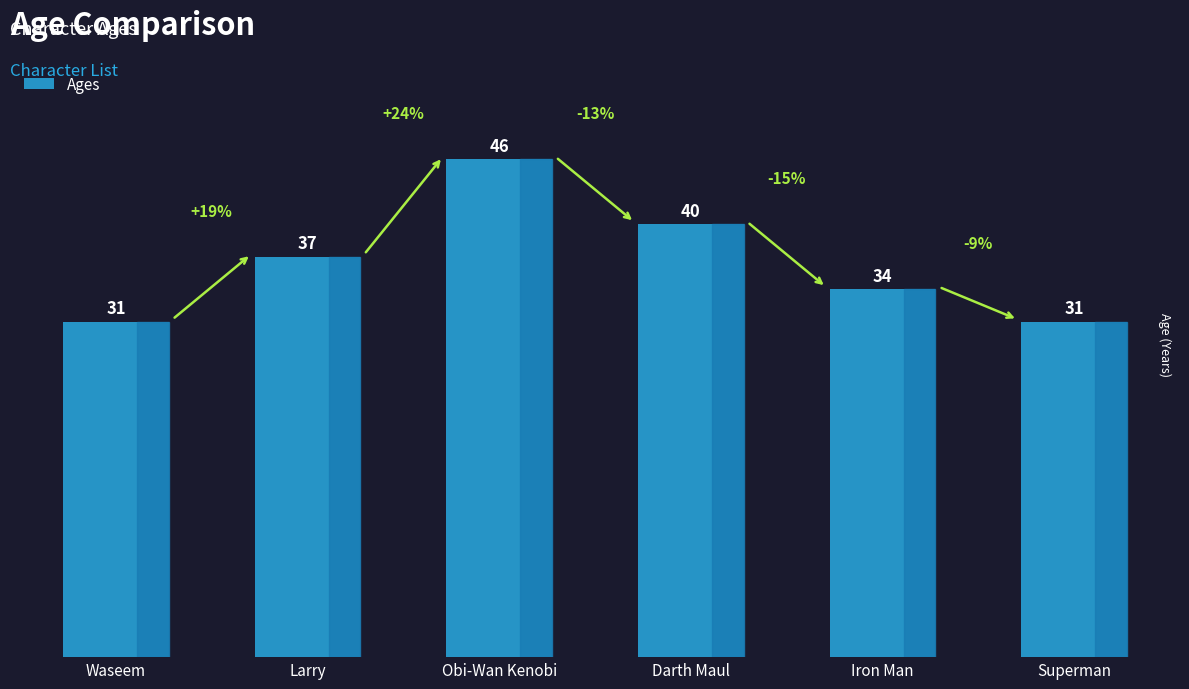

What is the ratio of the value at Superman to the value at Iron Man?

0.9